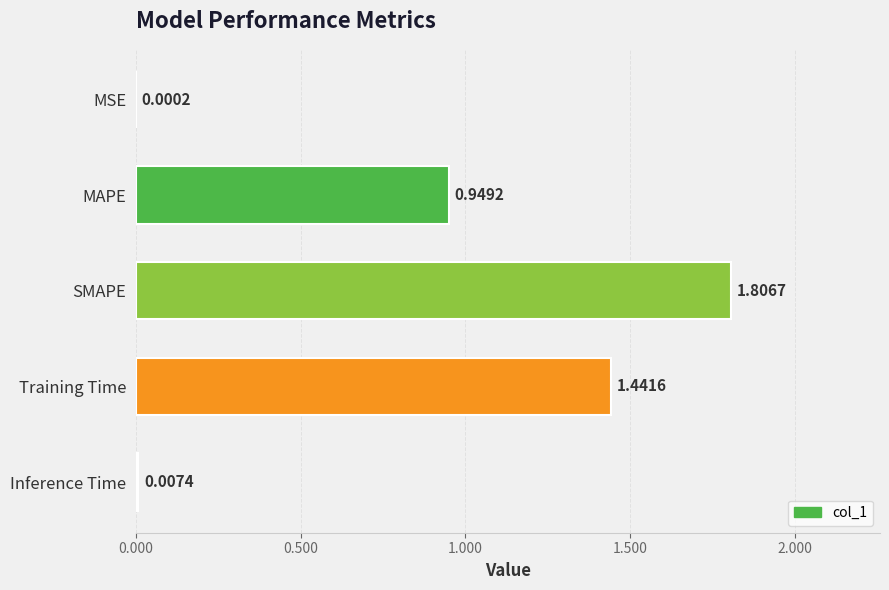

What is the sum of all values?

4.2